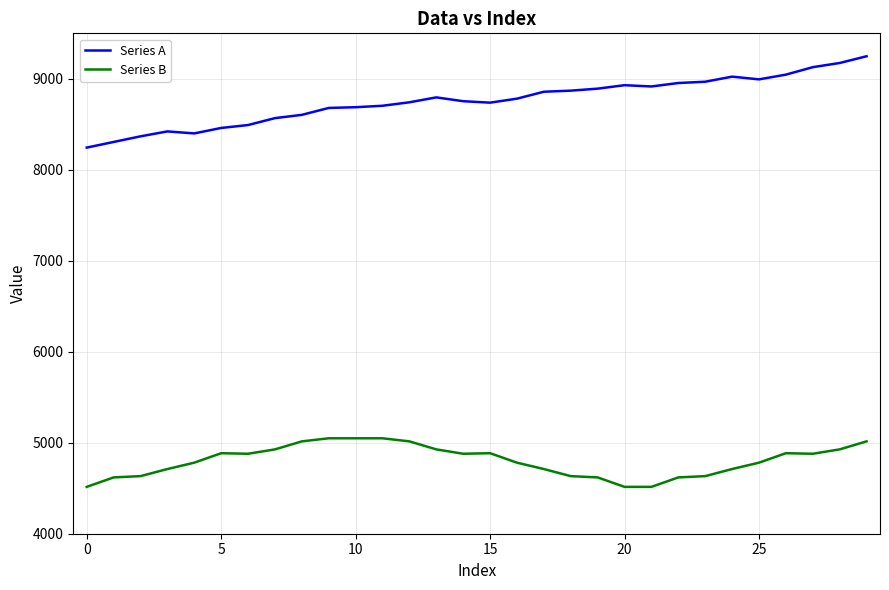

Does the chart display data point markers on the line(s)?

No